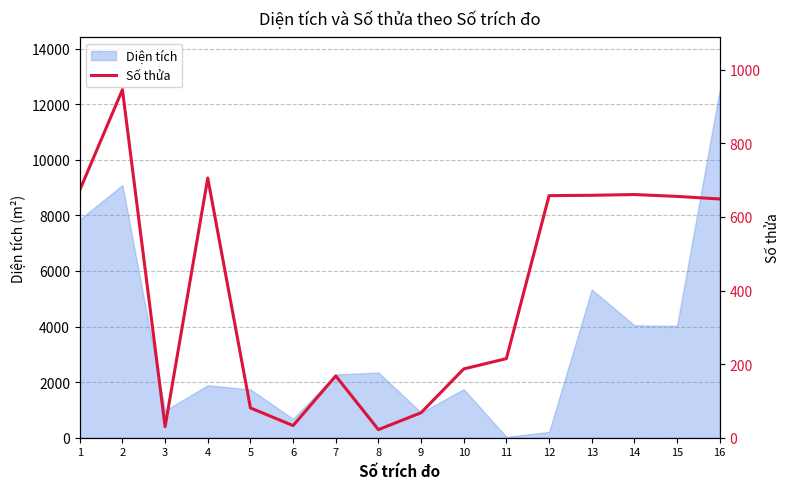

What is the highest value of the Diện tích series?

12521.0